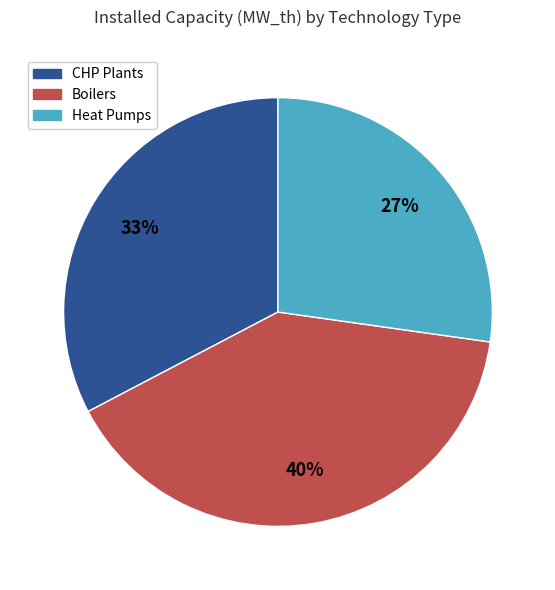

Is there any slice that represents more than half of the pie?

No